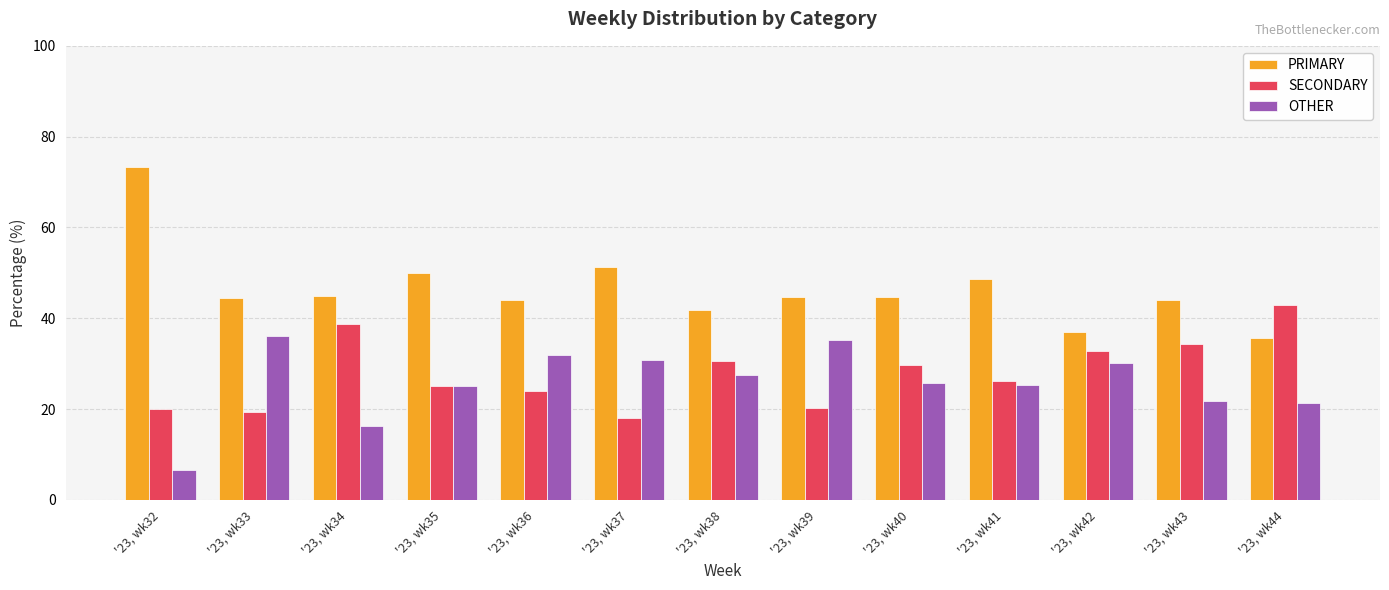

What is the smallest value displayed?

6.7